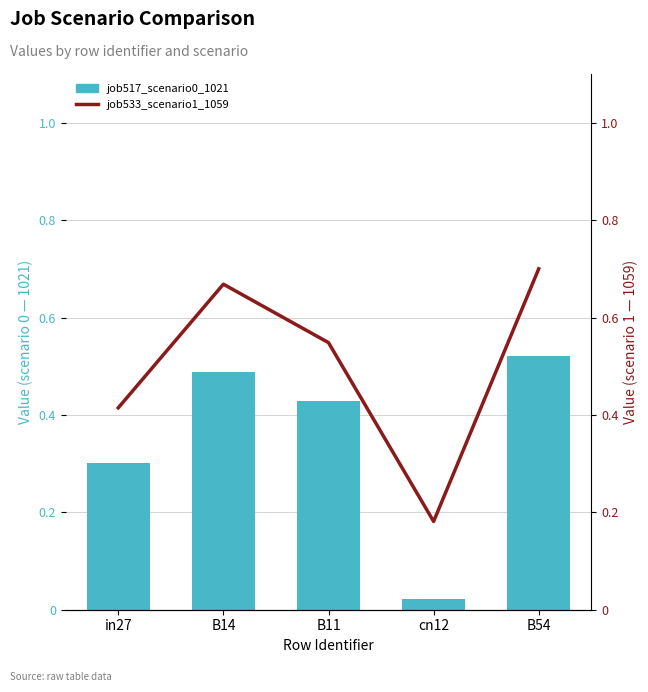

Reading left to right, extract all data points from this chart.

job517_scenario0_1021: 0.3	0.5	0.4	0.0	0.5
job533_scenario1_1059: 0.4	0.7	0.5	0.2	0.7